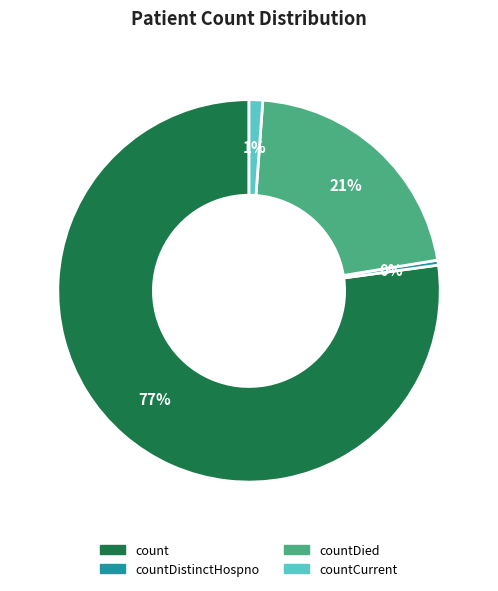

Is there any slice that represents more than half of the pie?

Yes